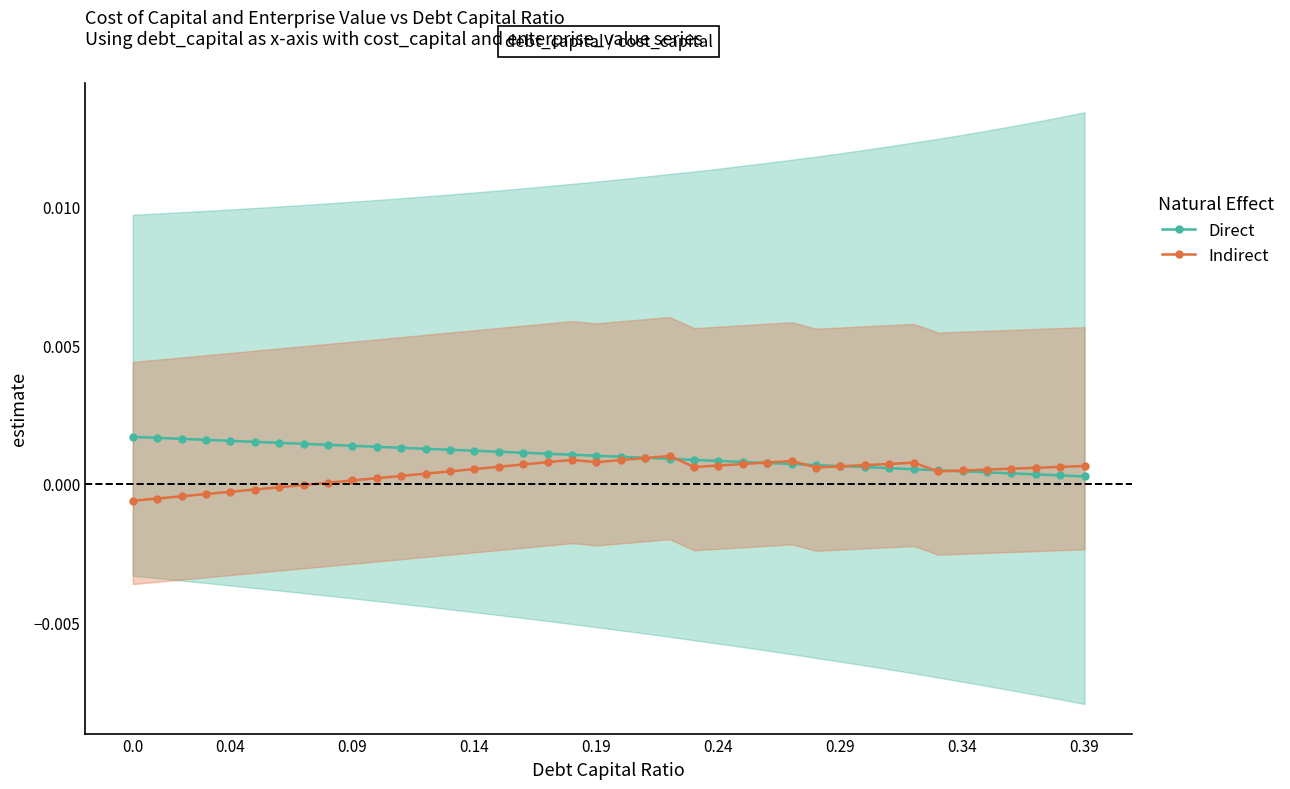

What is the label of the 10th point from the right?

30